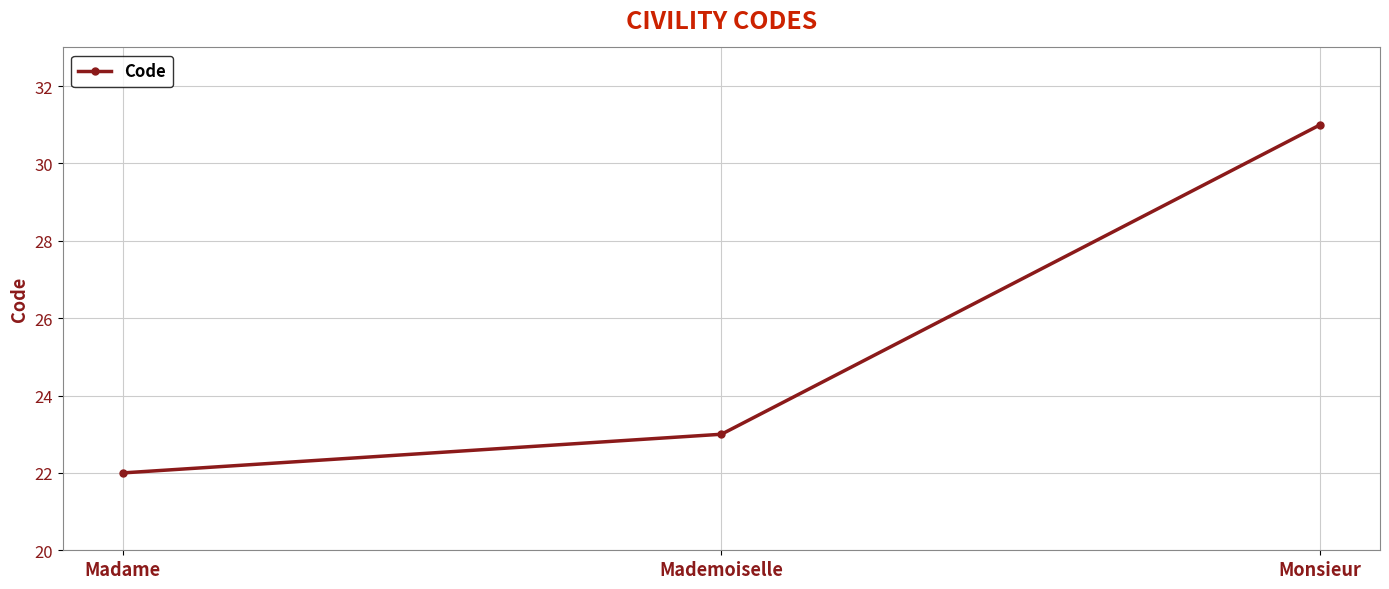

What is the change in value from Madame to Monsieur?

+9